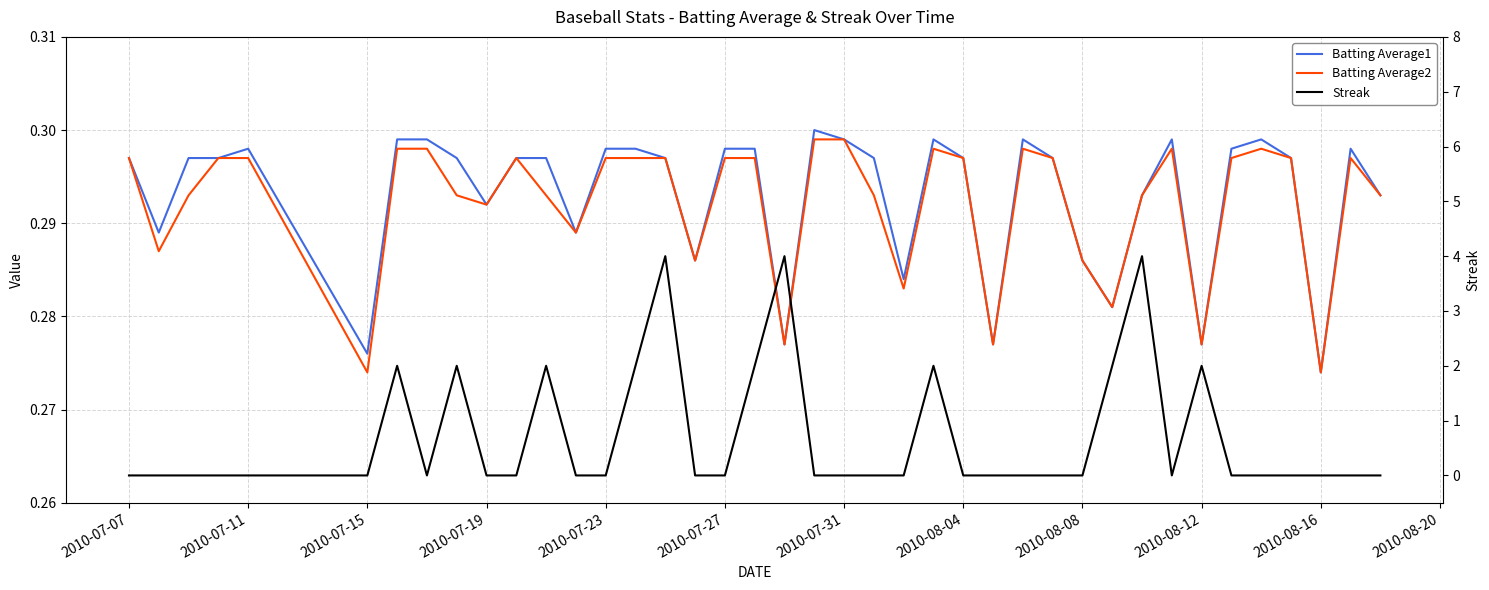

What is the total value across all series at 2010-08-04?

0.6